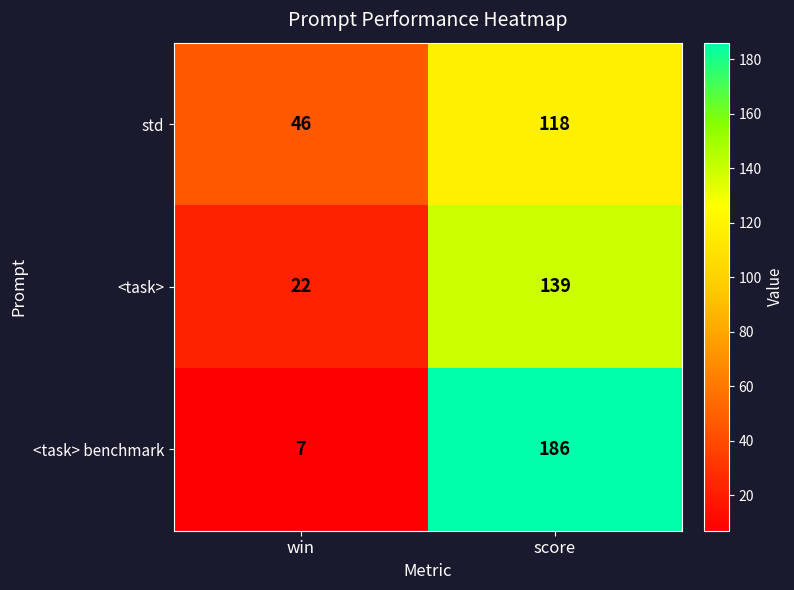

Reading left to right, what are all the values shown in this chart?

std: win=46	score=118
<task>: win=22	score=139
<task> benchmark: win=7	score=186